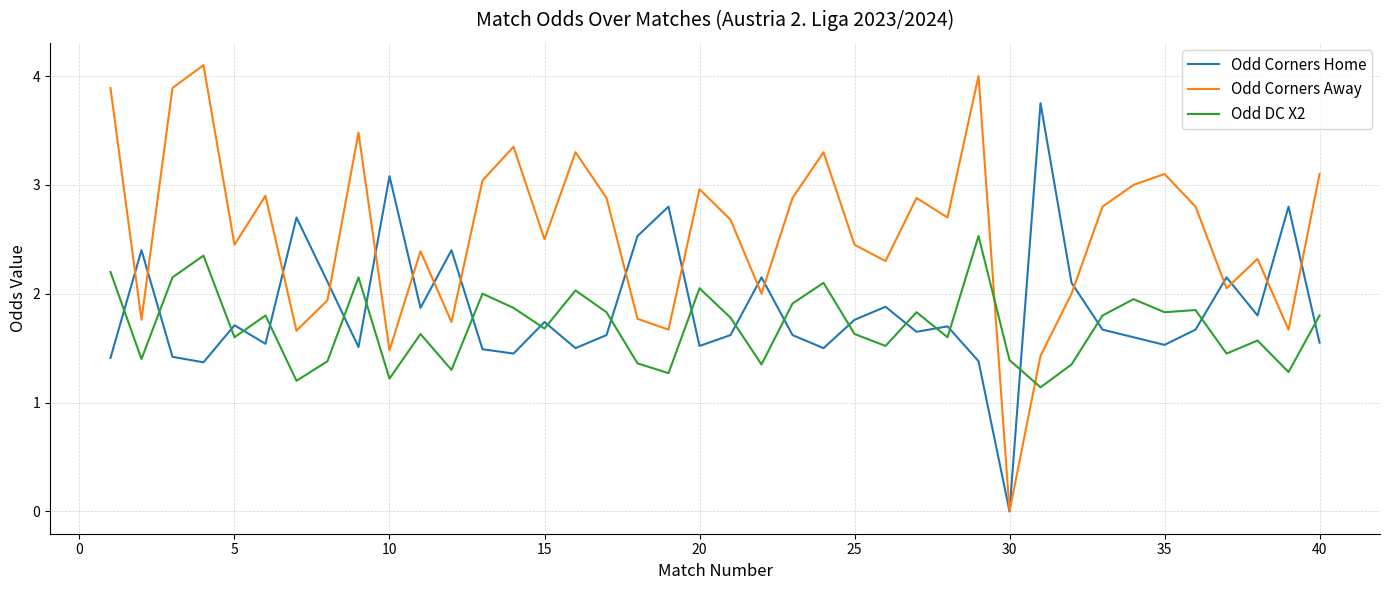

List the series in order of their overall mean, highest first.

Odd Corners Away, Odd Corners Home, Odd DC X2